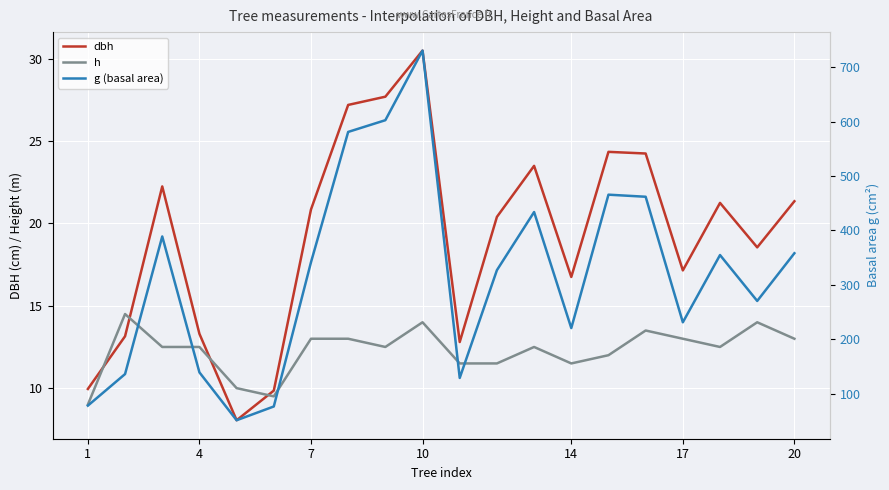

How many interior local valleys does the h series have?

4